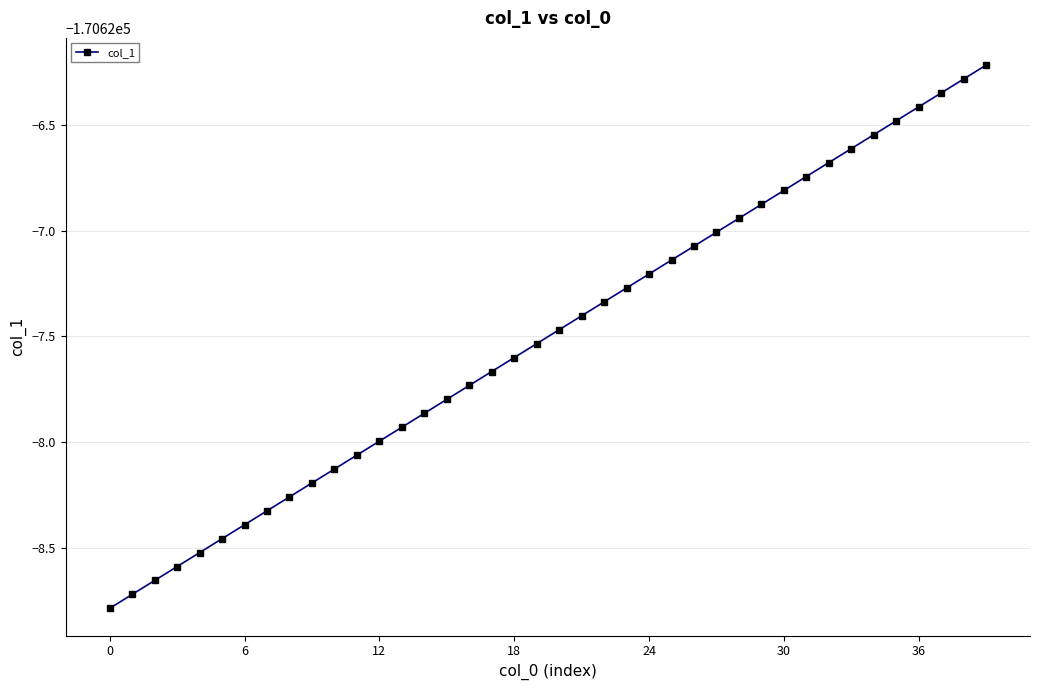

Is this an area chart (filled region under the line)?

No